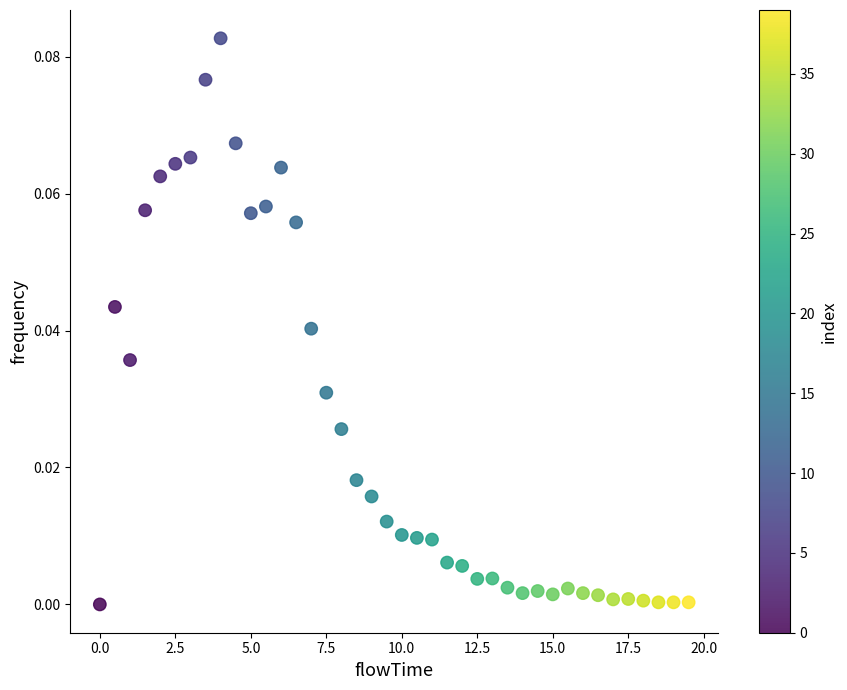

What is the range of X values (max minus min)?

19.5